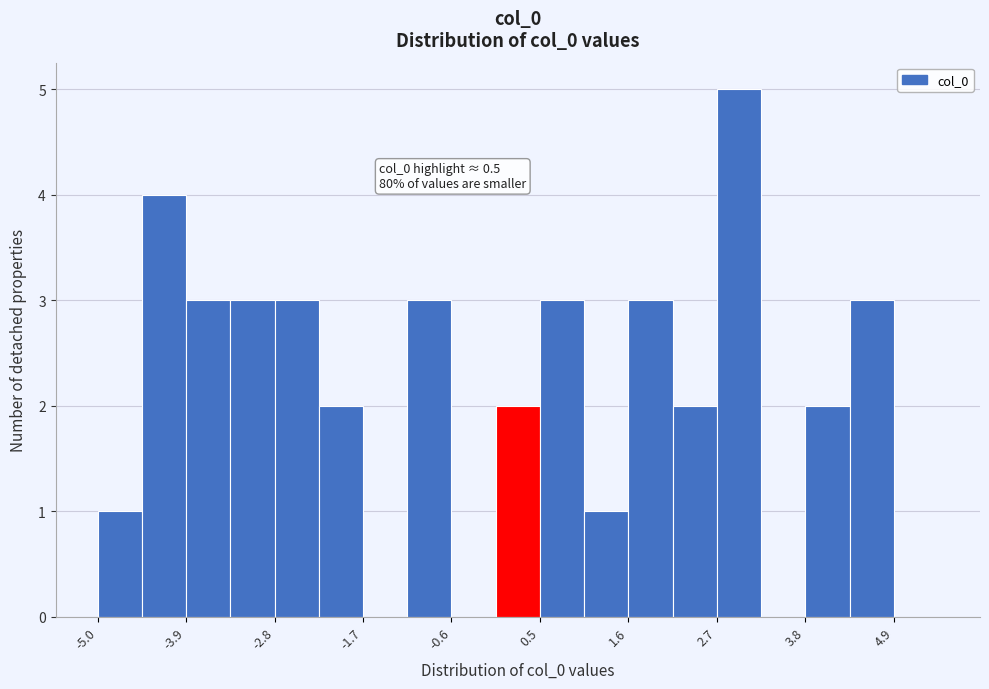

Around what value on the x-axis is the tallest bar? Give the approximate position of its centre, as read against the axis.

3.0